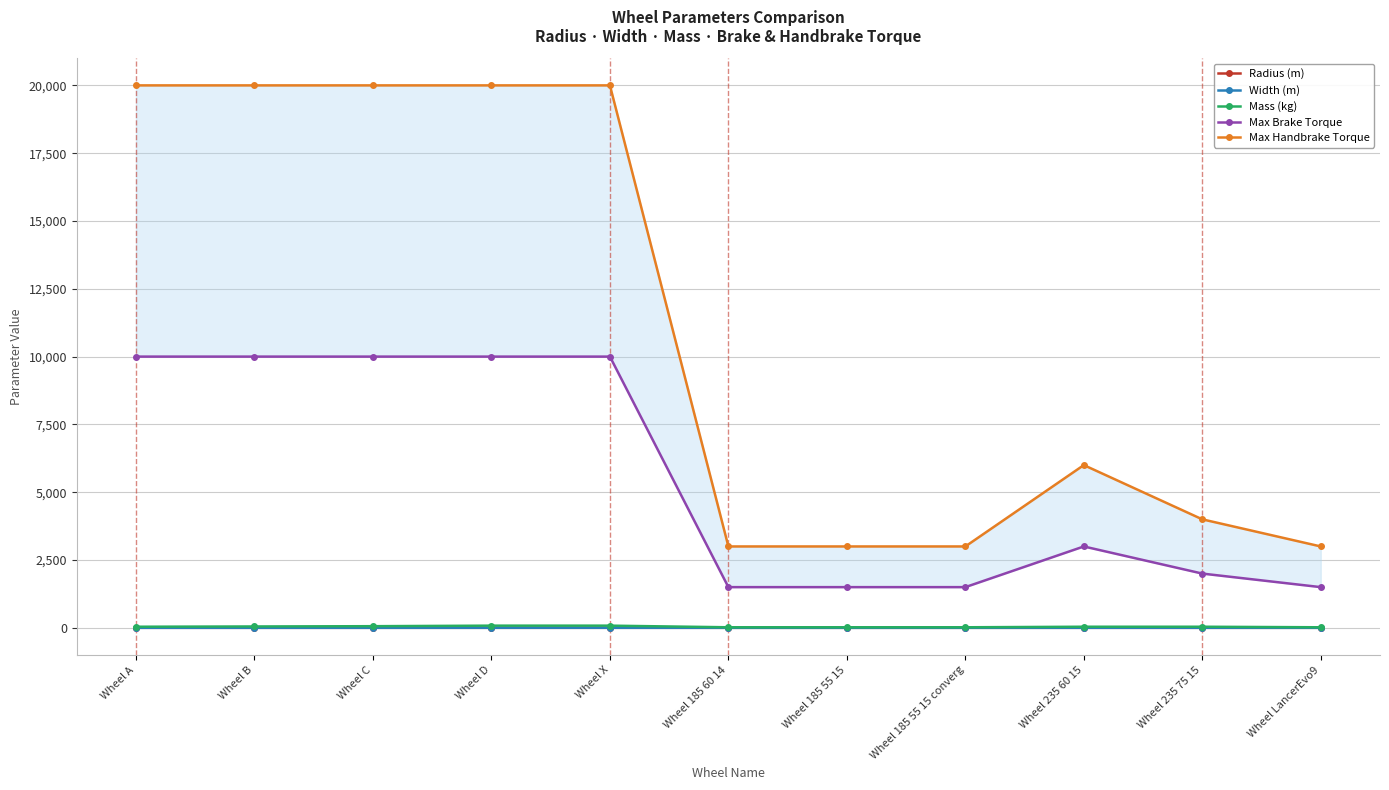

What is the difference between the maximum and minimum values in the Max Handbrake Torque series?

17000.0